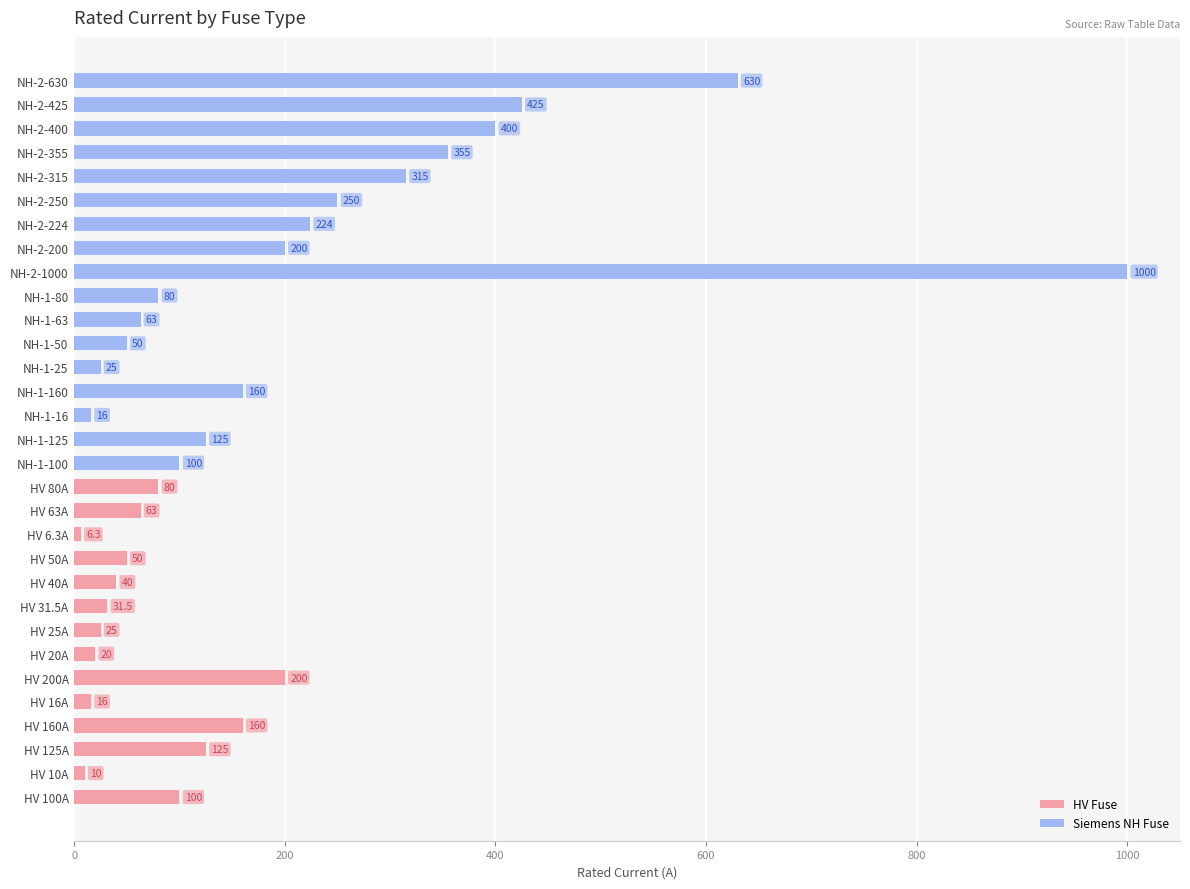

The value at HV 20A is 11.4. True or false?

False